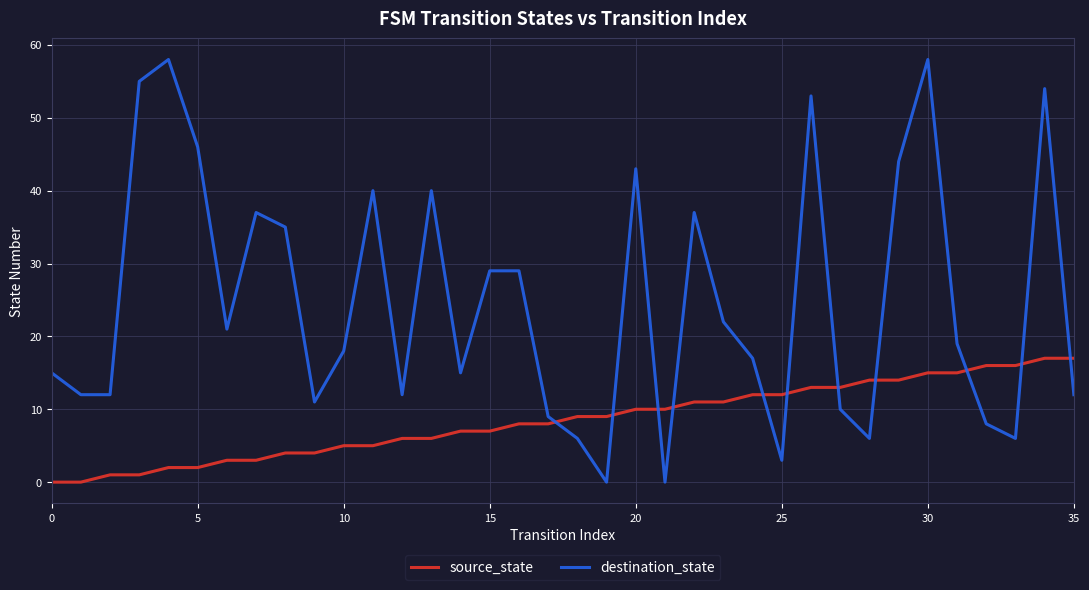

What is the difference between the maximum and minimum values in the destination_state series?

58